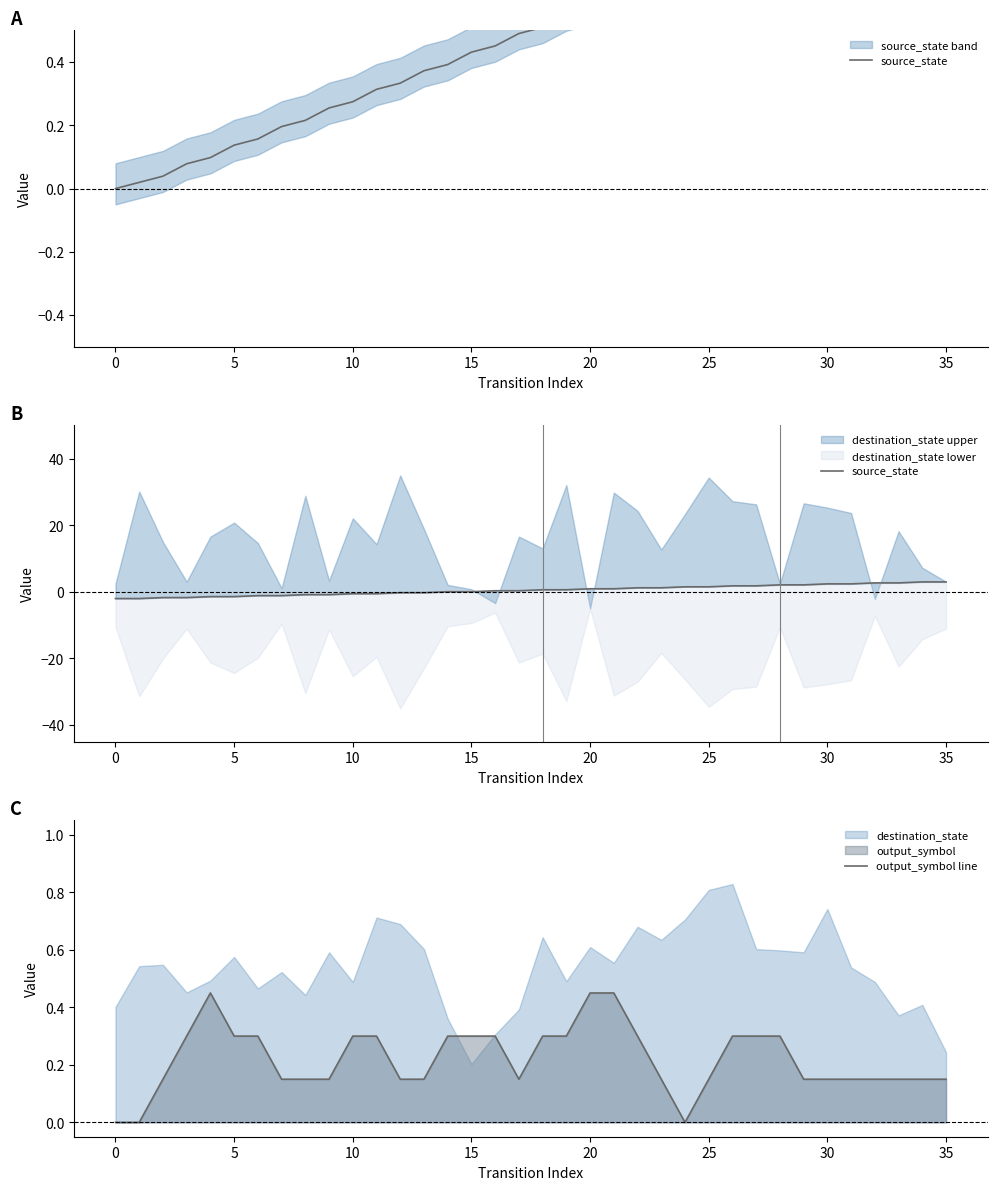

Between which two adjacent categories do source_state and output_symbol line first intersect?

15 and 16